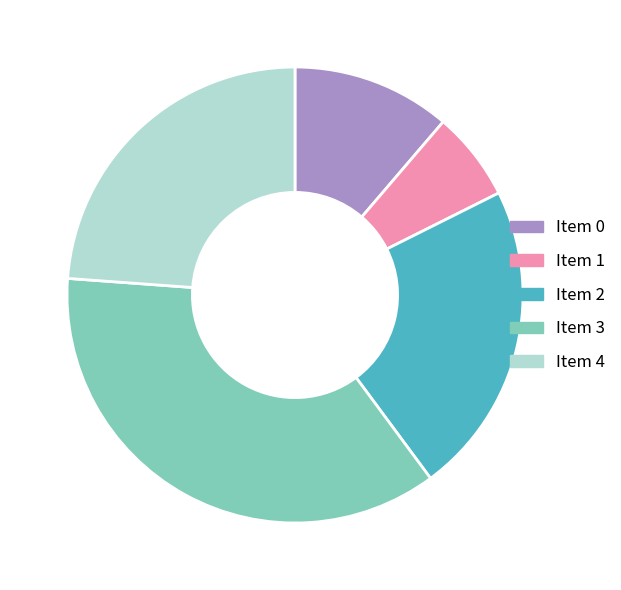

Does Item 4 represent more than half of the total?

No